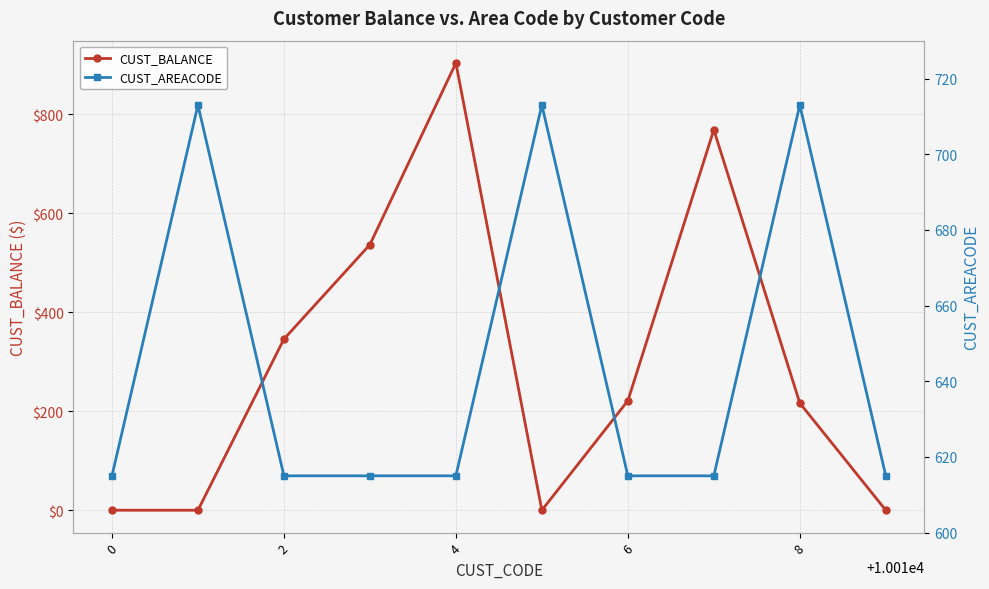

How many data points does each series have?

10